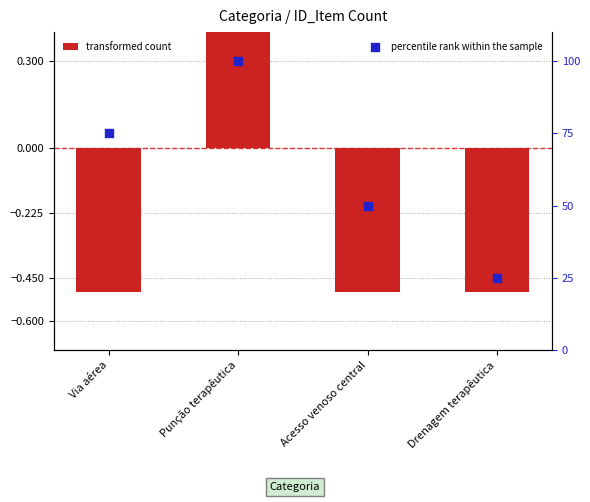

At which category is the sum across all series the highest?

Punção terapêutica